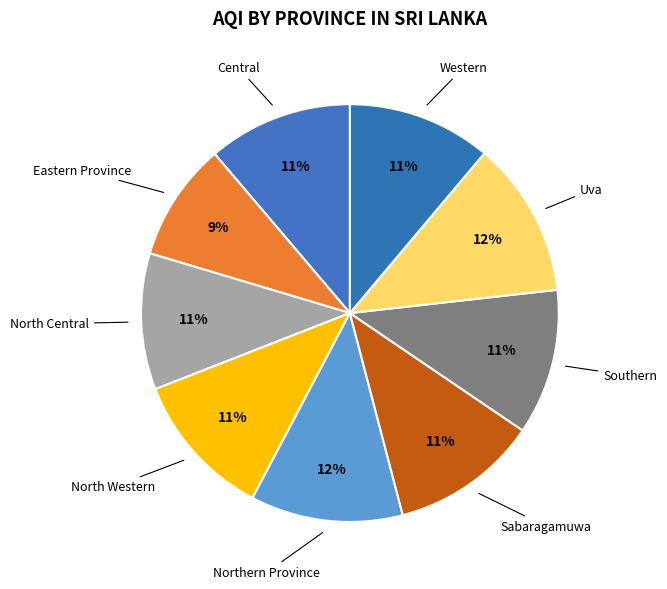

Is there a majority slice in this chart?

No